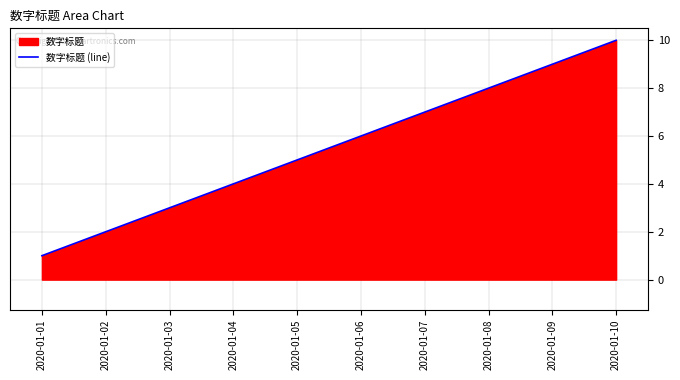

Rank the categories by value from highest to lowest.

2020-01-10, 2020-01-09, 2020-01-08, 2020-01-07, 2020-01-06, 2020-01-05, 2020-01-04, 2020-01-03, 2020-01-02, 2020-01-01